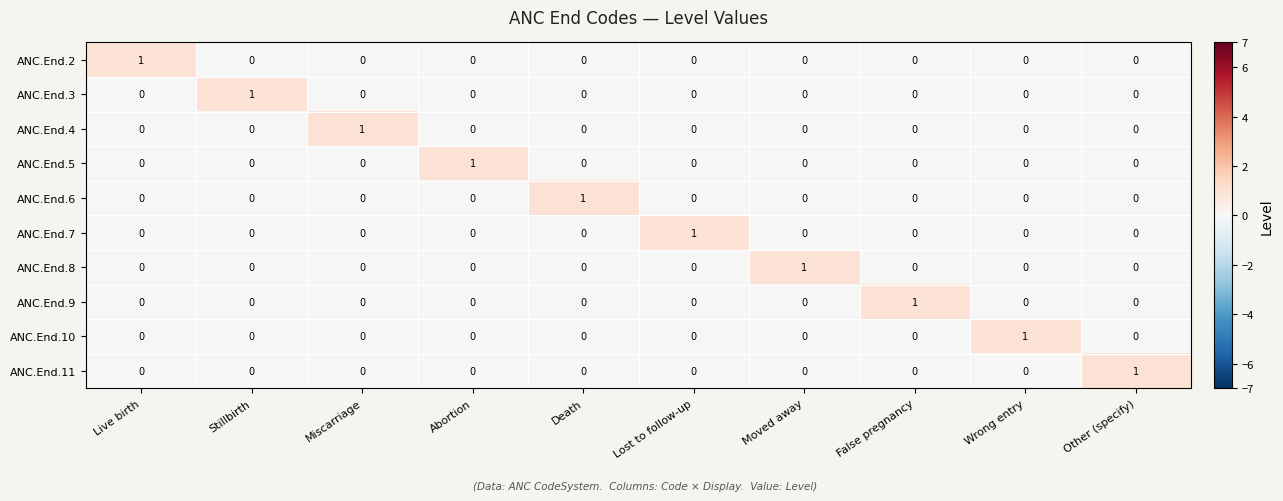

Is it true that ANC.End.10 equals 1 at Miscarriage?

False